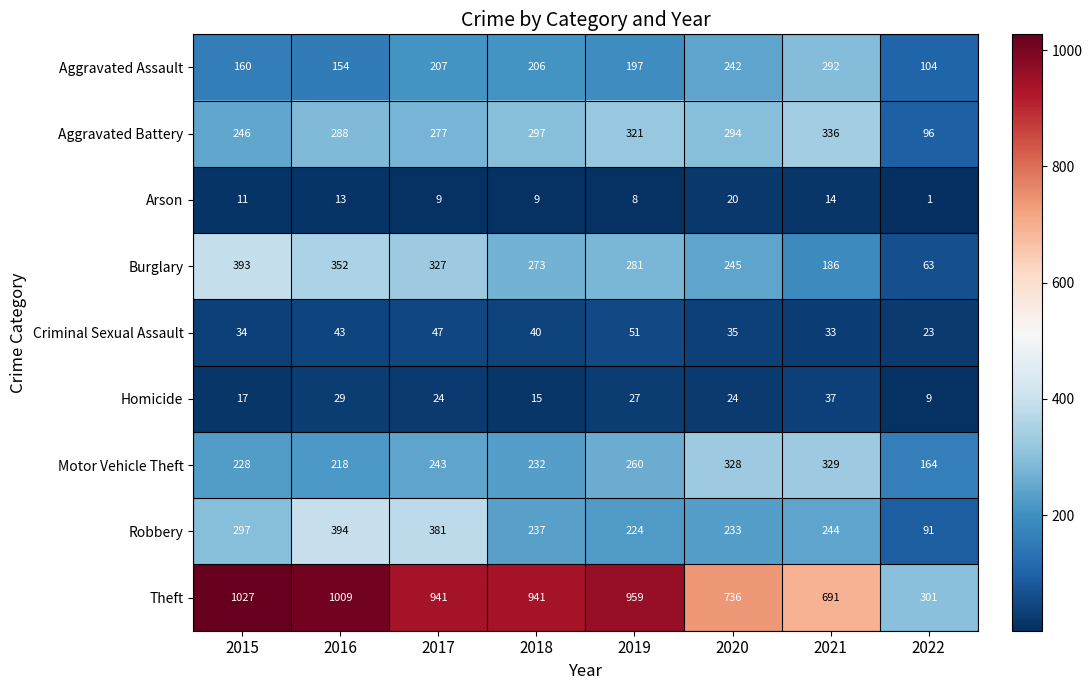

Rank the series by their maximum value, from highest to lowest.

Theft, Robbery, Burglary, Aggravated Battery, Motor Vehicle Theft, Aggravated Assault, Criminal Sexual Assault, Homicide, Arson